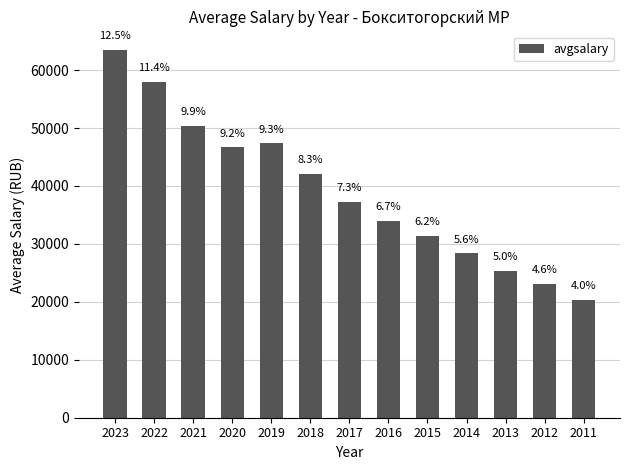

Are the bars grouped side by side (vs. stacked)?

No